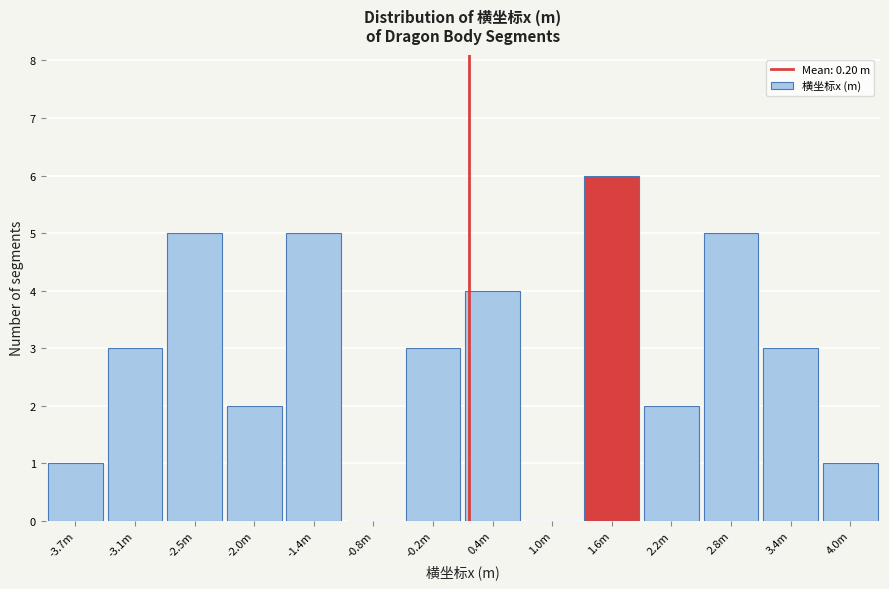

Reading left to right, what are all the values shown in this chart?

-3.7m=1	-3.1m=3	-2.5m=5	-2.0m=2	-1.4m=5	-0.8m=0	-0.2m=3	0.4m=4	1.0m=0	1.6m=6	2.2m=2	2.8m=5	3.4m=3	4.0m=1